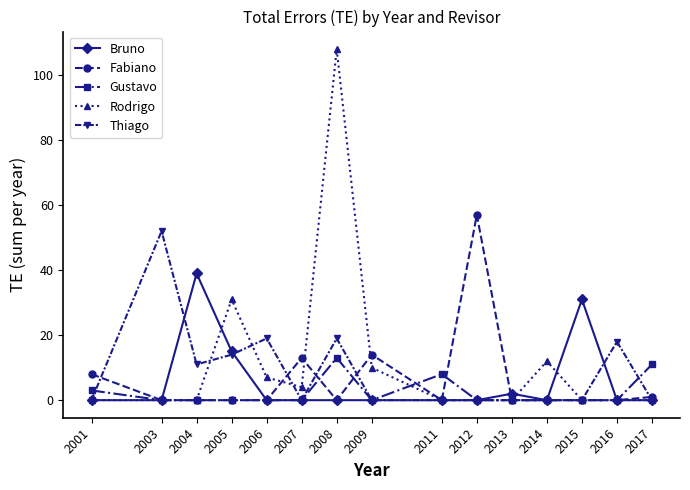

True or false: Gustavo and Thiago cross at least once.

True